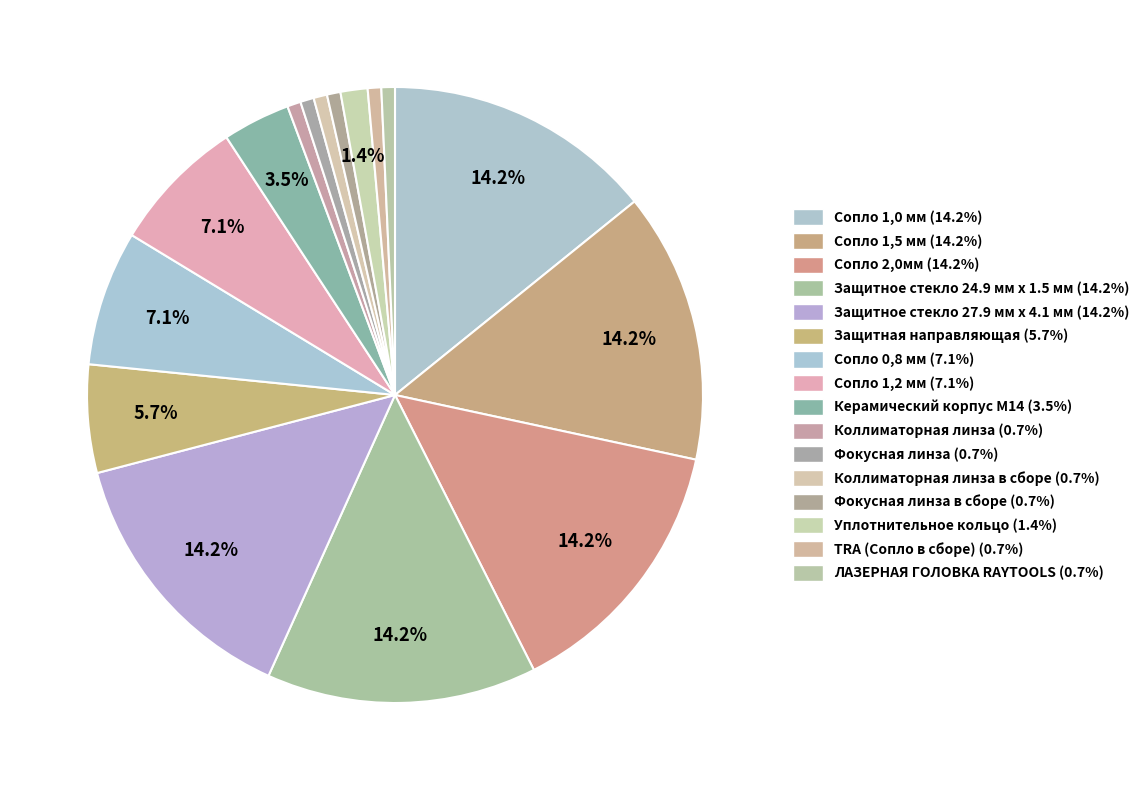

To the nearest percent, what is the difference between the largest and smallest slice percentages?

13%